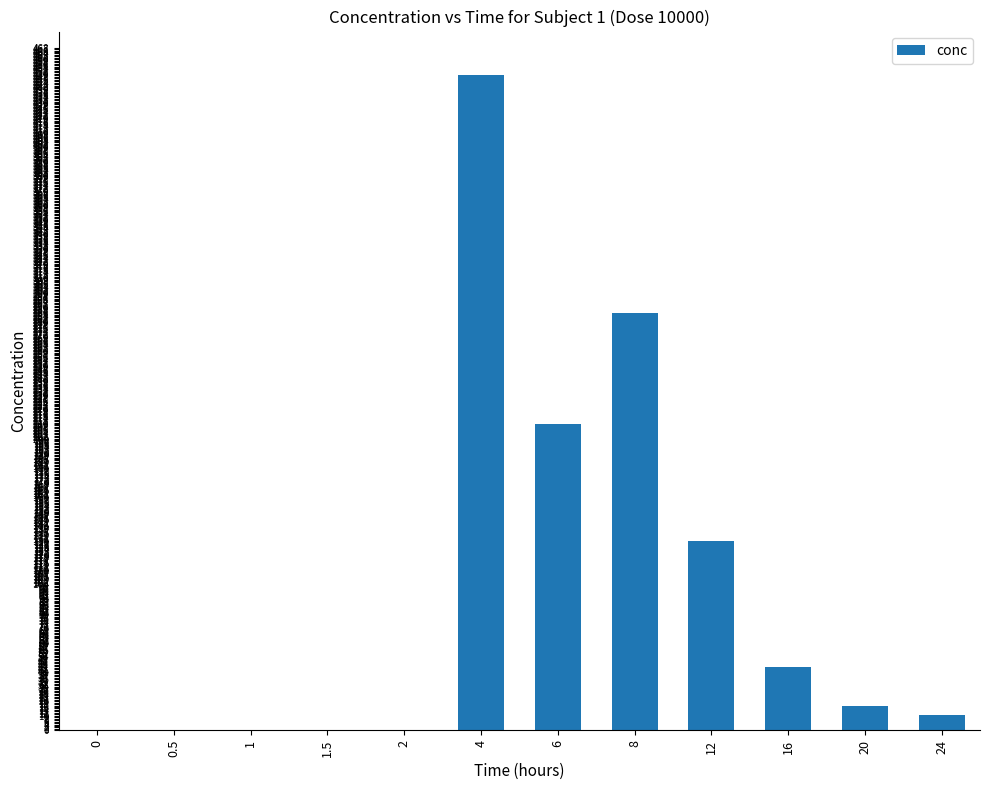

Between 24 and 2, which is larger?

24